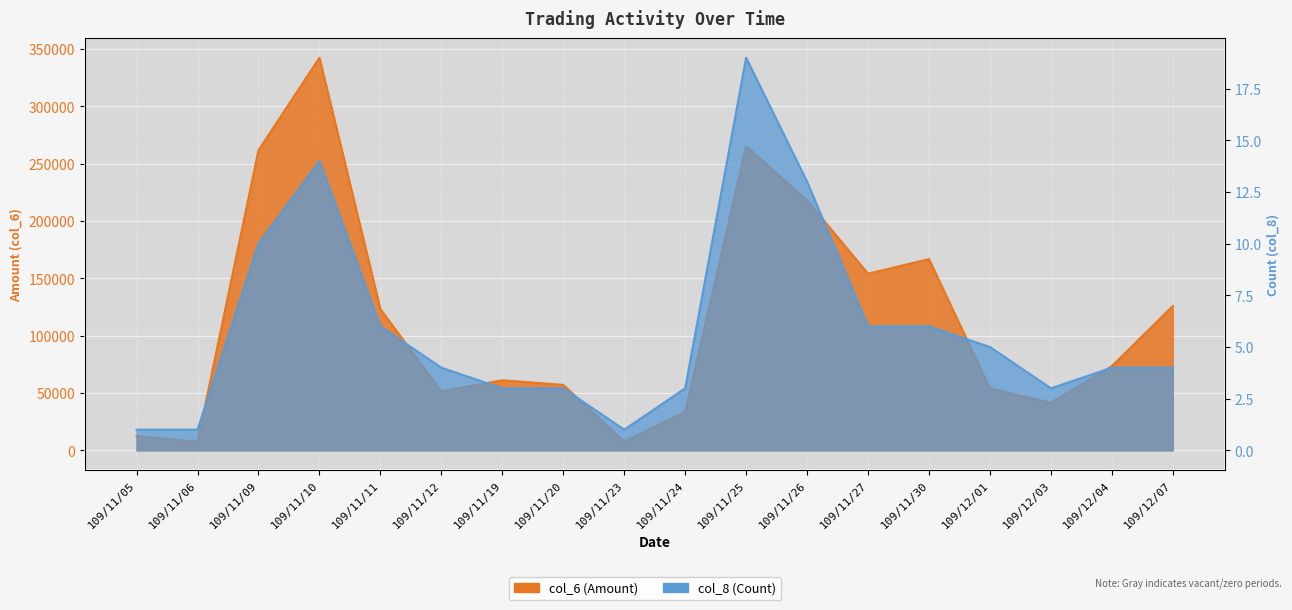

What position from the right is 109/11/09?

16